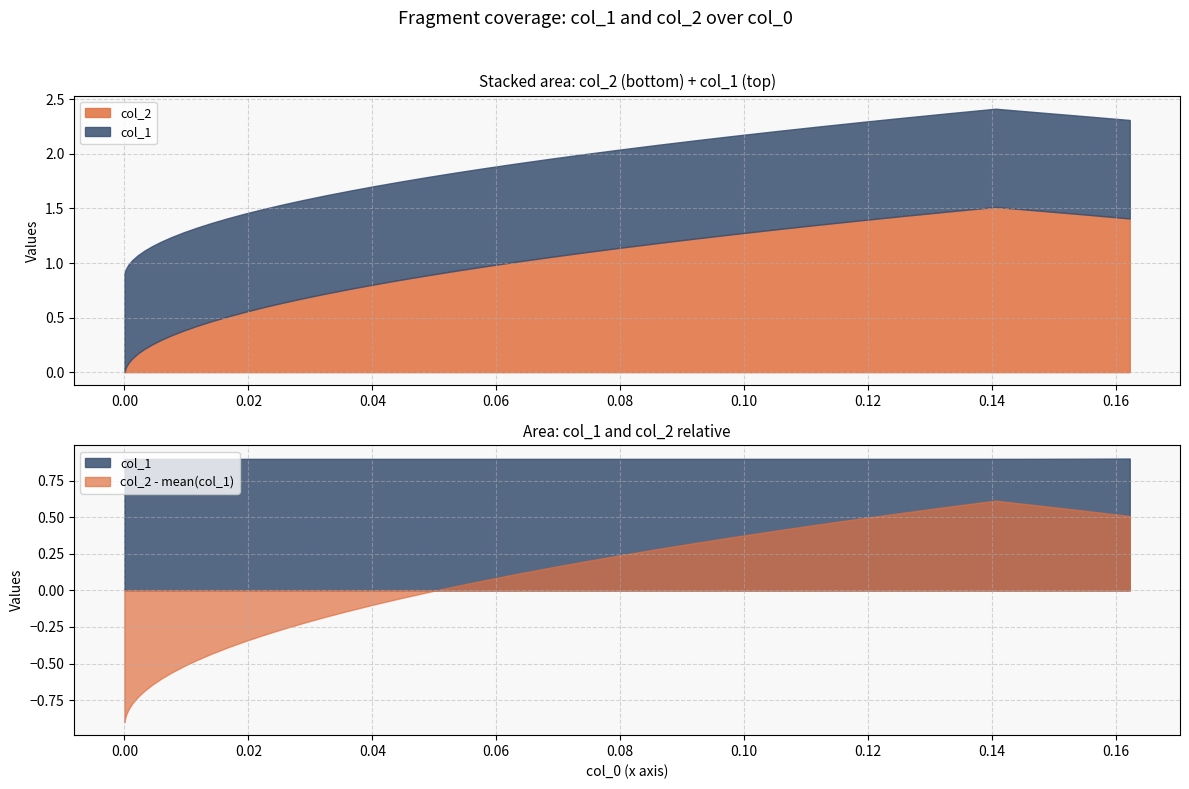

Does the chart have visible grid lines?

Yes